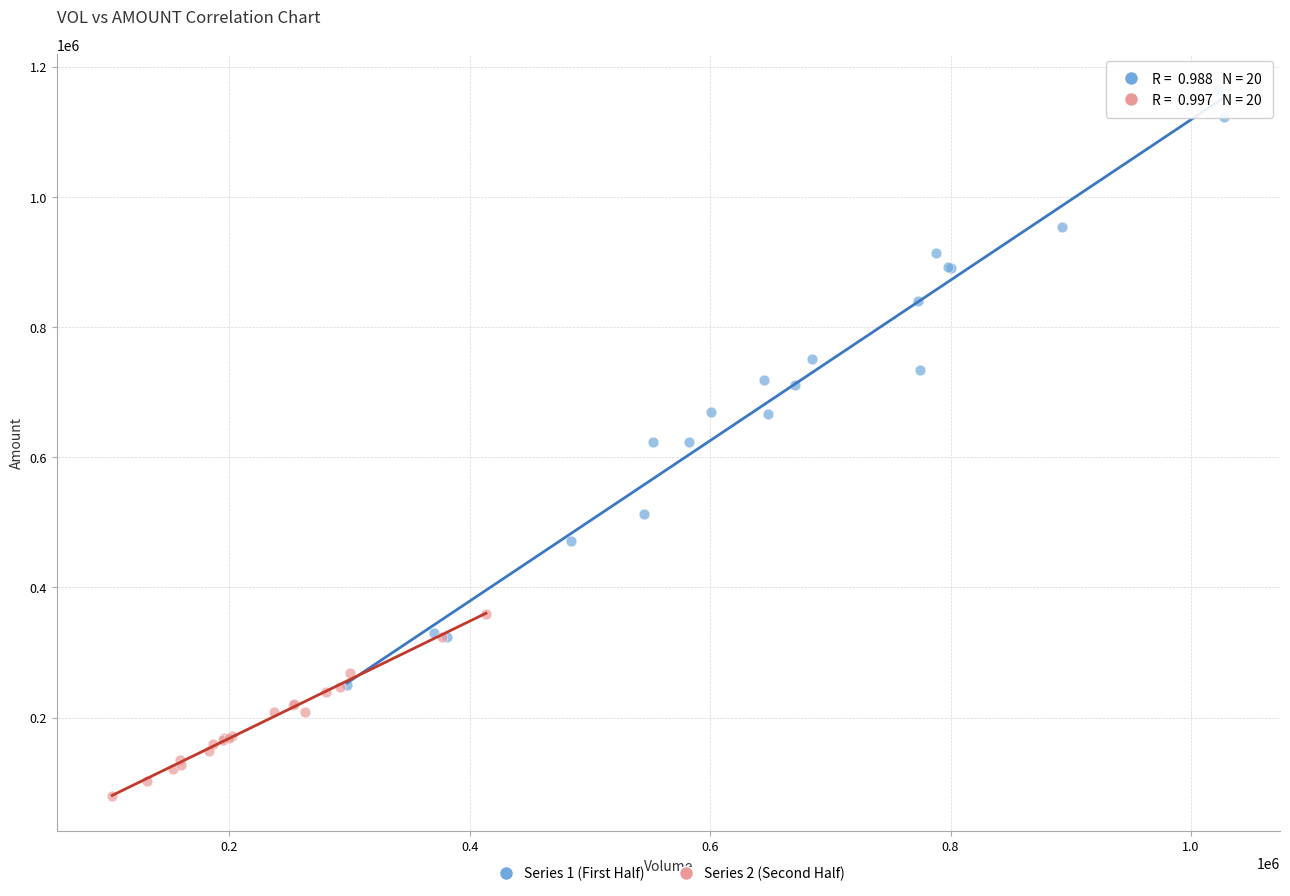

What are all the series names shown in the legend?

Series 1 (First Half), Series 2 (Second Half)